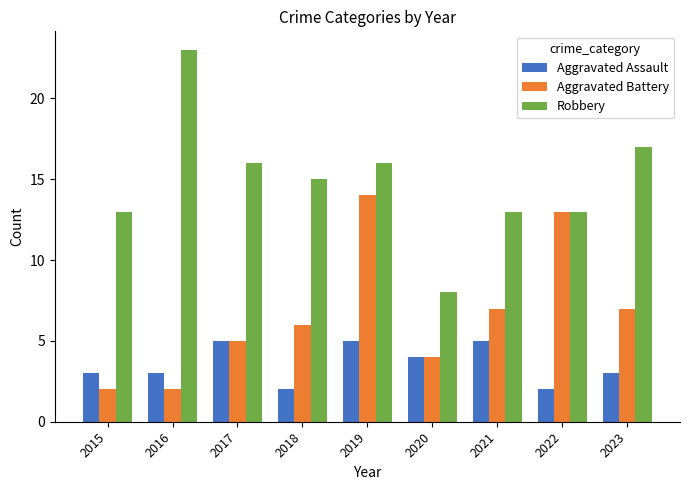

Read the Aggravated Battery value at 2019, to the nearest 10.

10